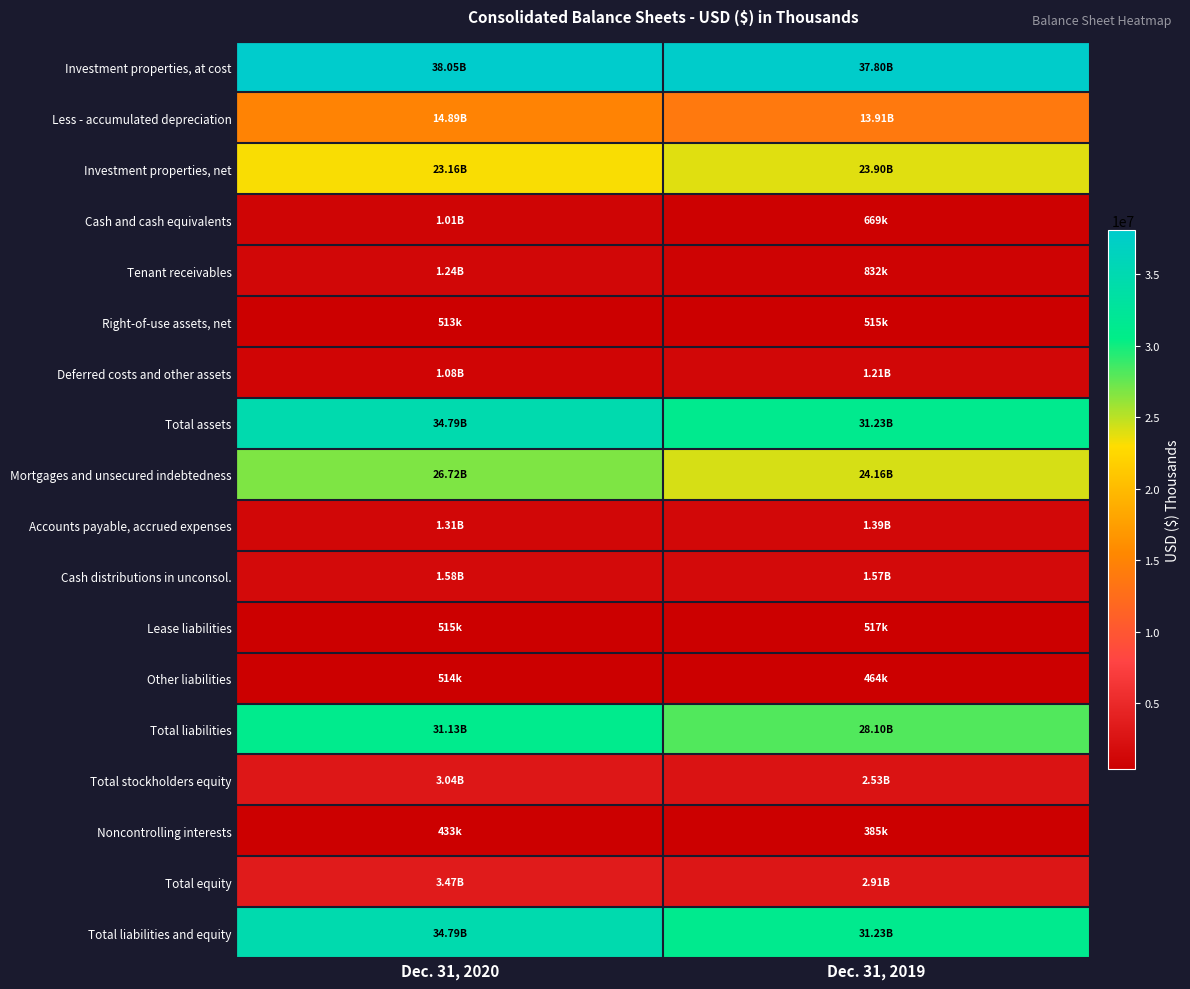

At which category does the chart reach its minimum across all series?

Dec. 31, 2019